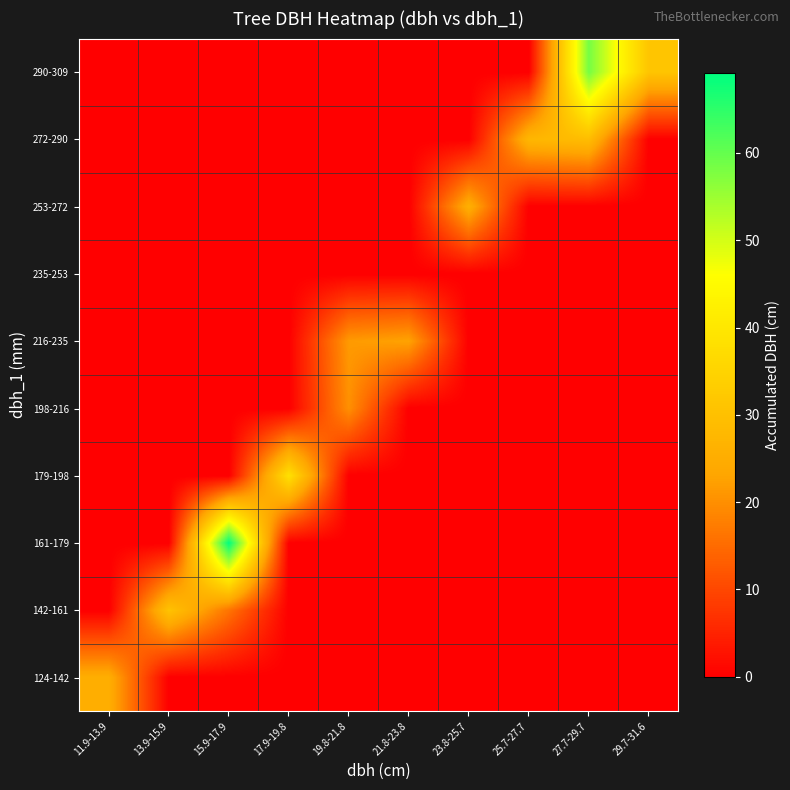

At which category is the sum across all series the highest?

27.7-29.7